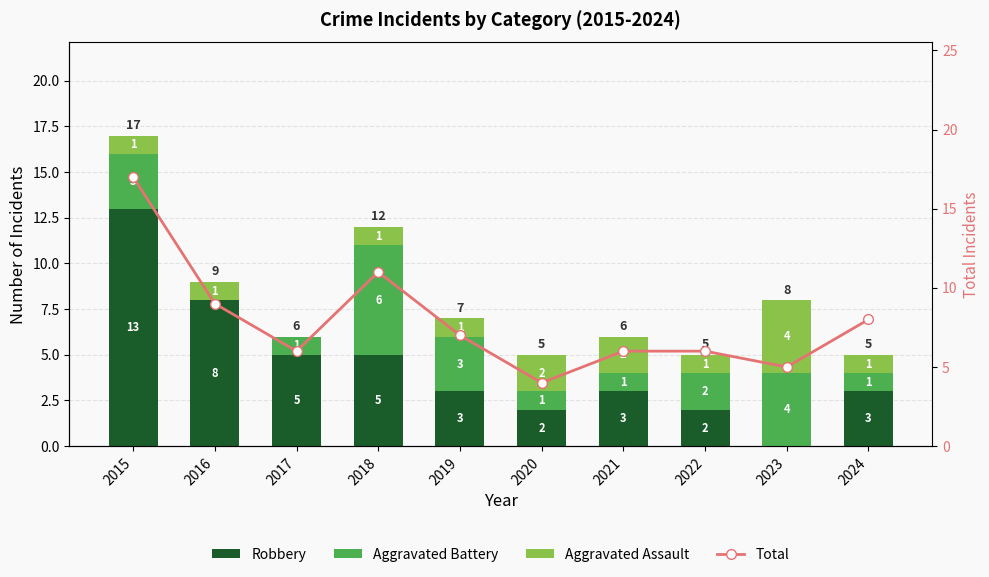

At which label does Aggravated Assault reach its minimum?

2017